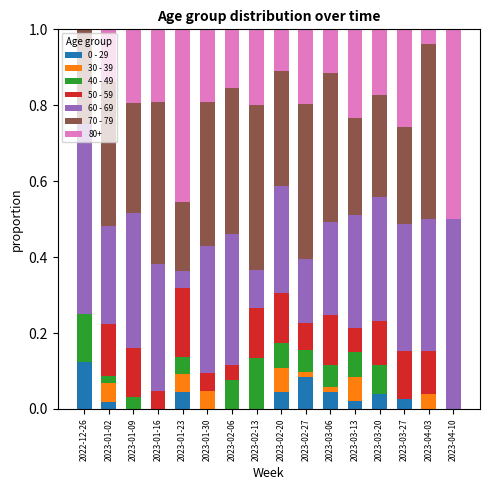

What is the difference between the second highest and minimum values in the 40 - 49 series?

0.1